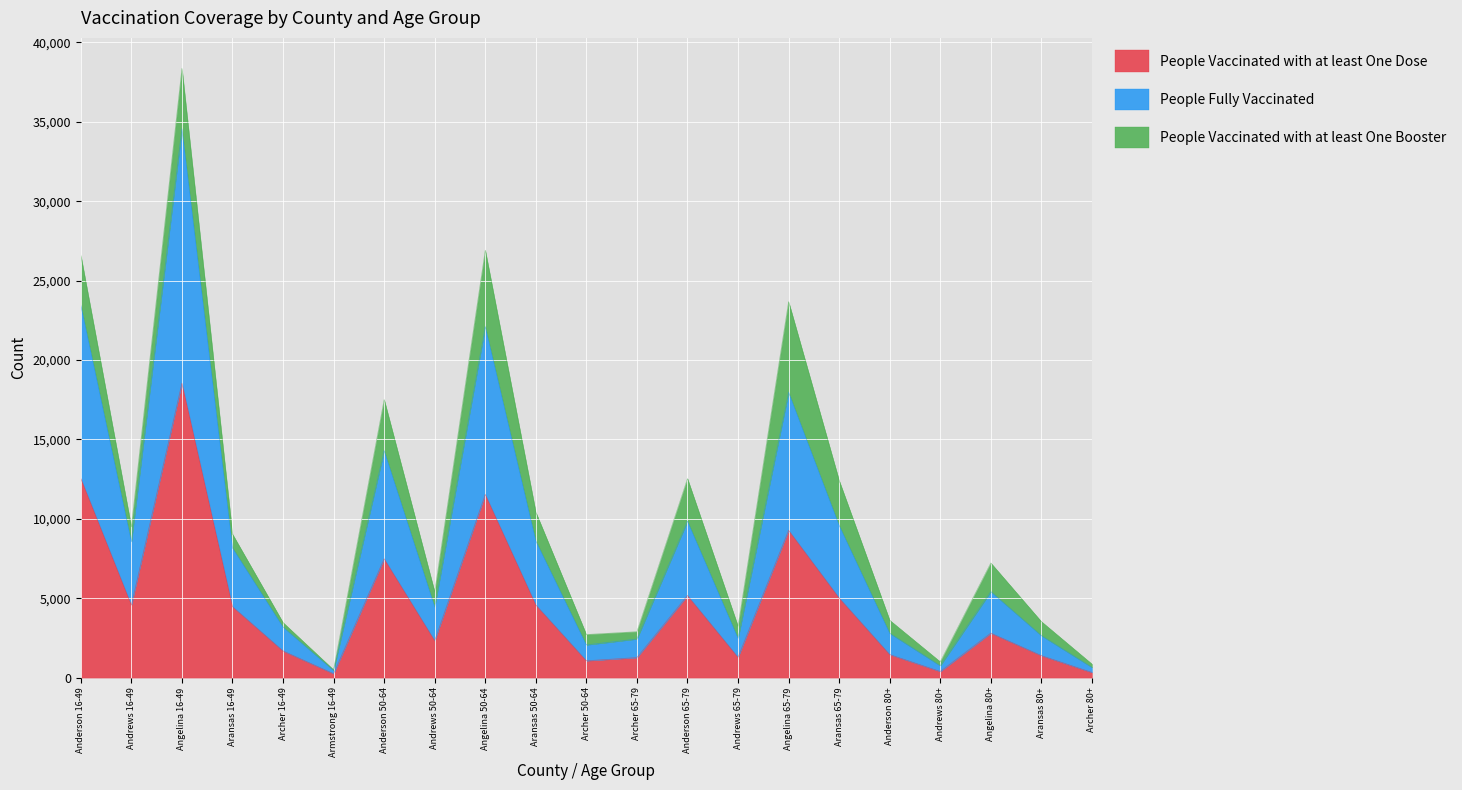

What is the maximum value for People Vaccinated with at least One Dose?

18542